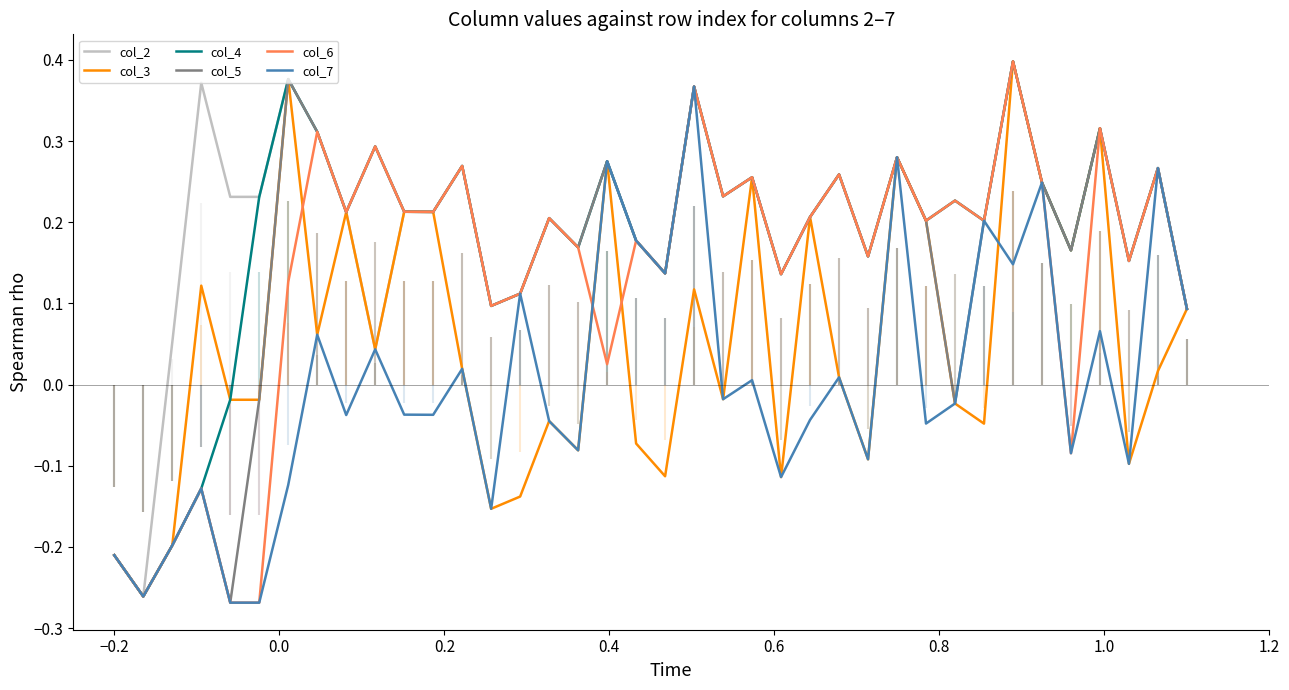

How many data points in col_4 are above 0?

33